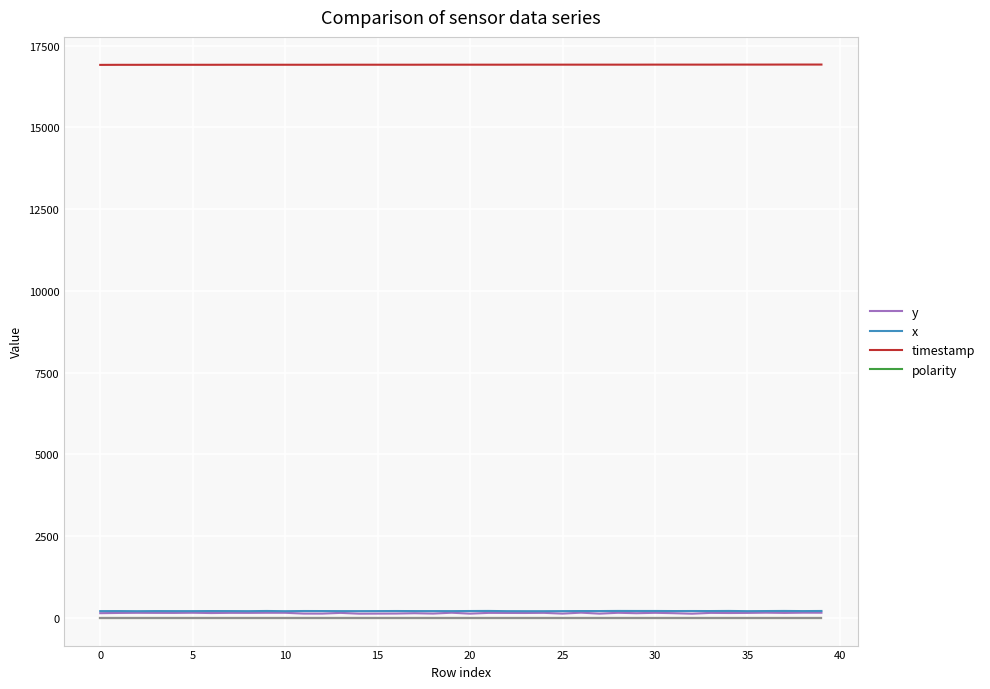

Which series has the widest spread of values?

y